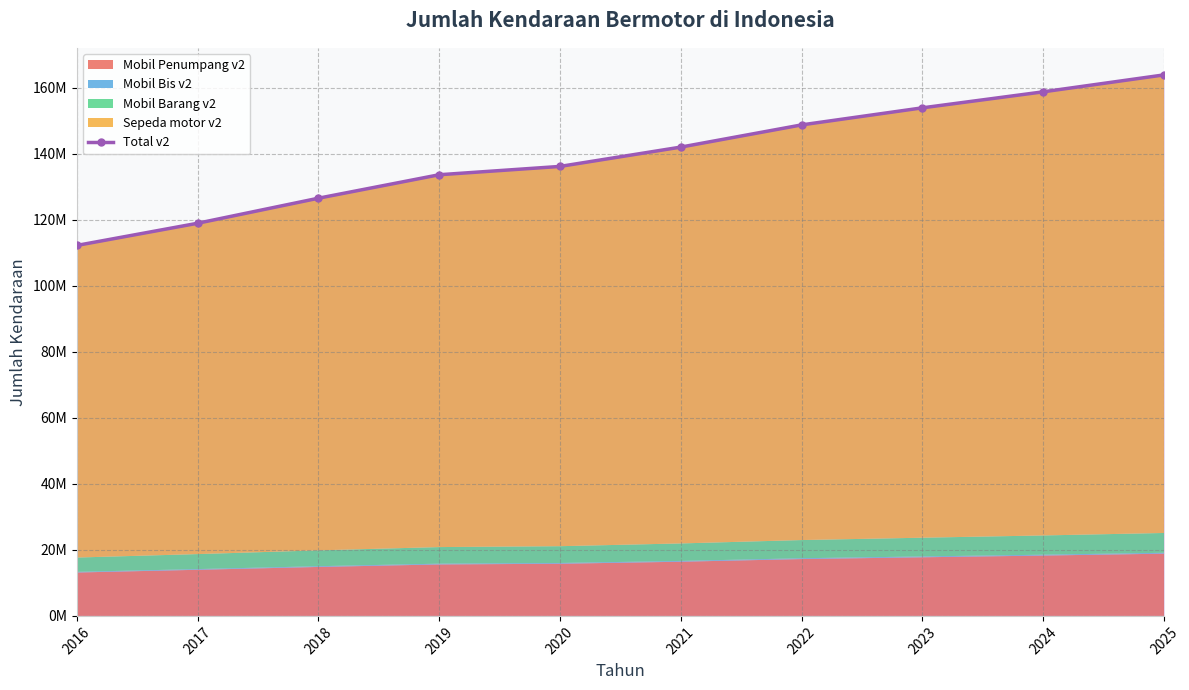

Where does the data first go above 141992573?

2022